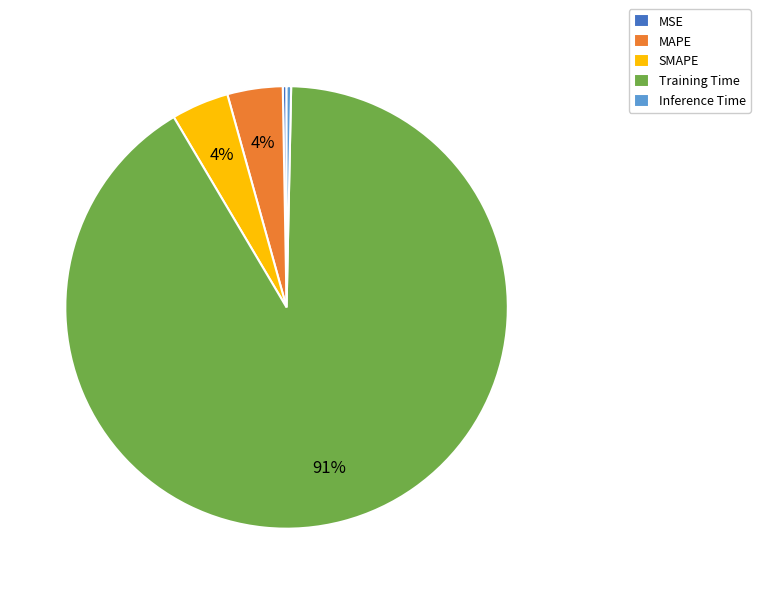

To the nearest percent, what is the difference between the Inference Time and MAPE slice percentages?

4%